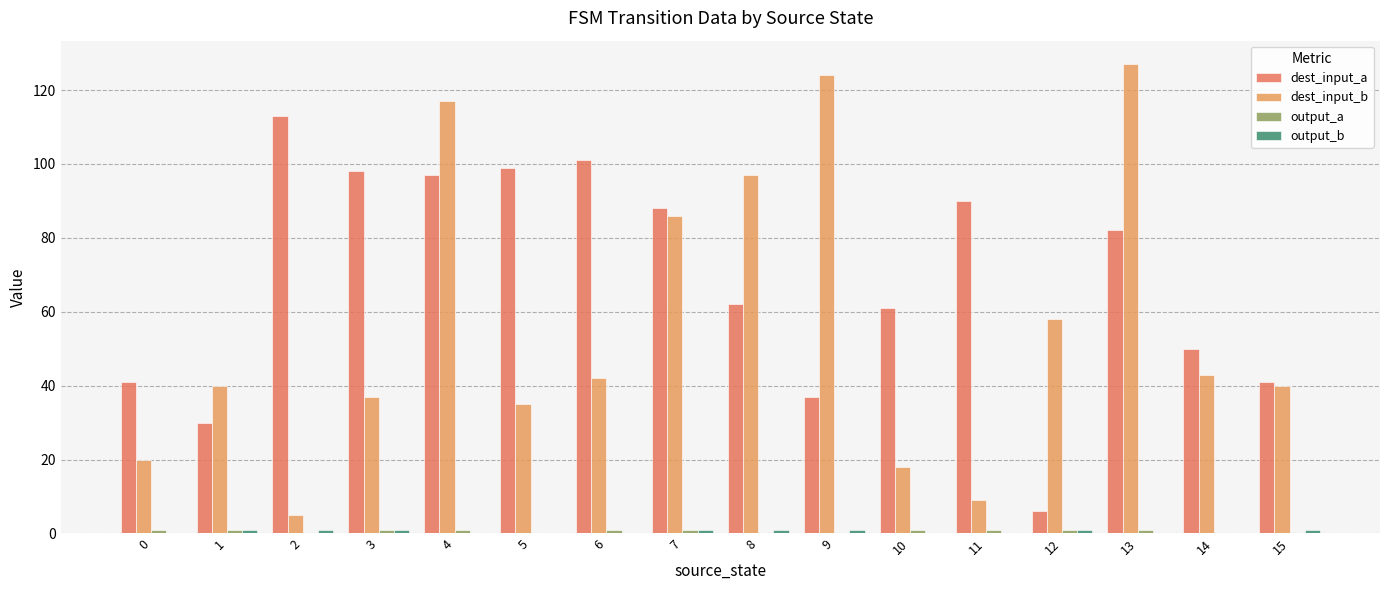

What is the total value across all series at 11?

100